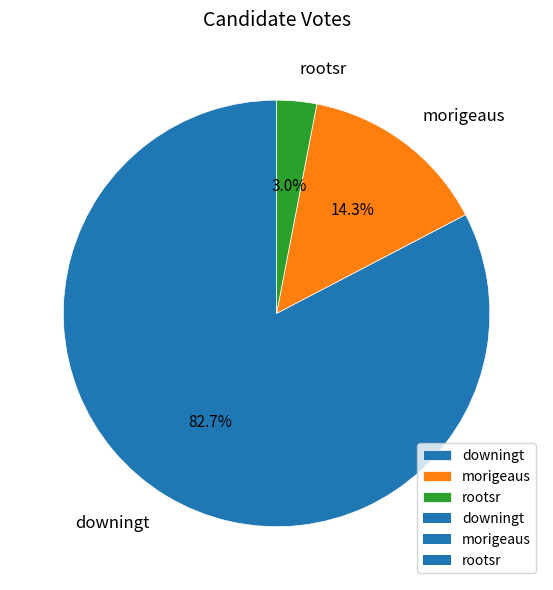

To the nearest percent, what portion does morigeaus represent?

14%